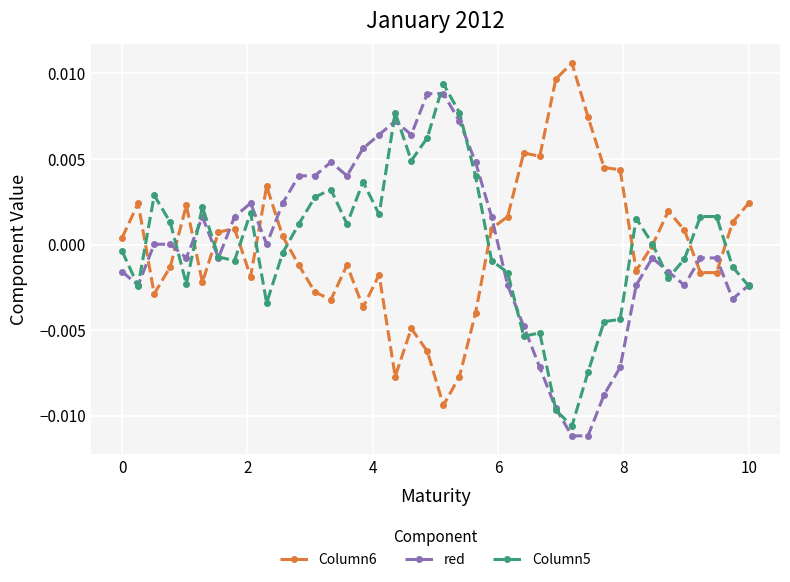

True or false: red and Column6 intersect in this chart.

True